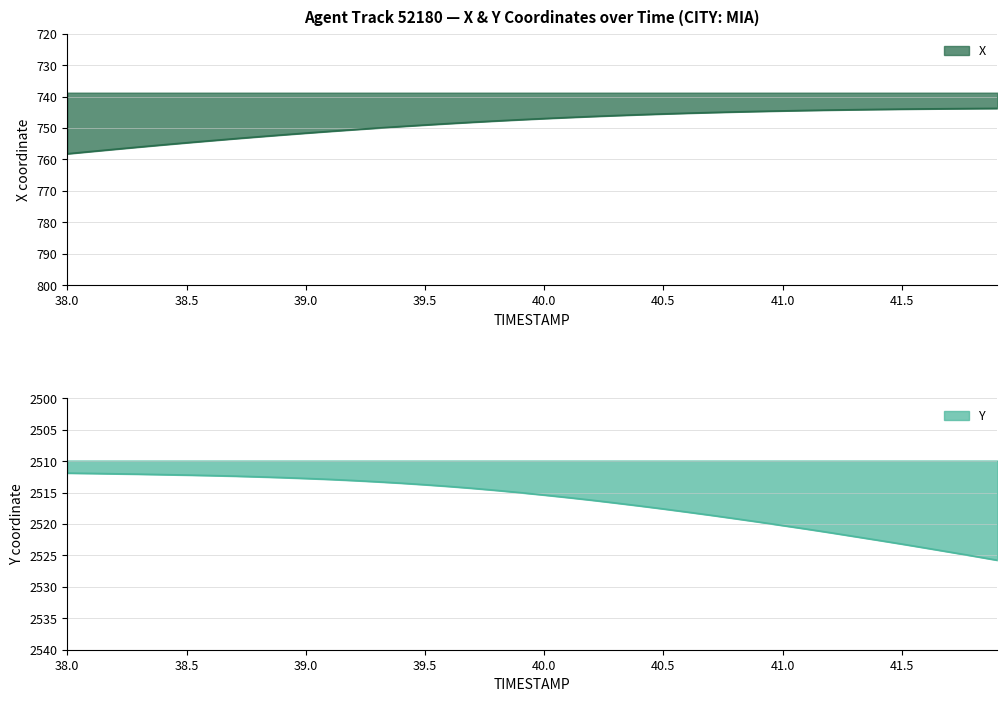

How many values in the Y series exceed 2515?

21